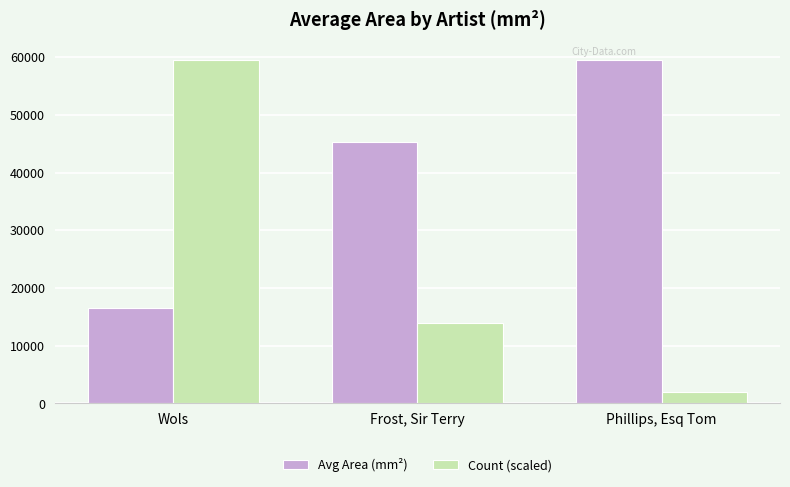

How many values in the Count (scaled) series are below 13899?

1